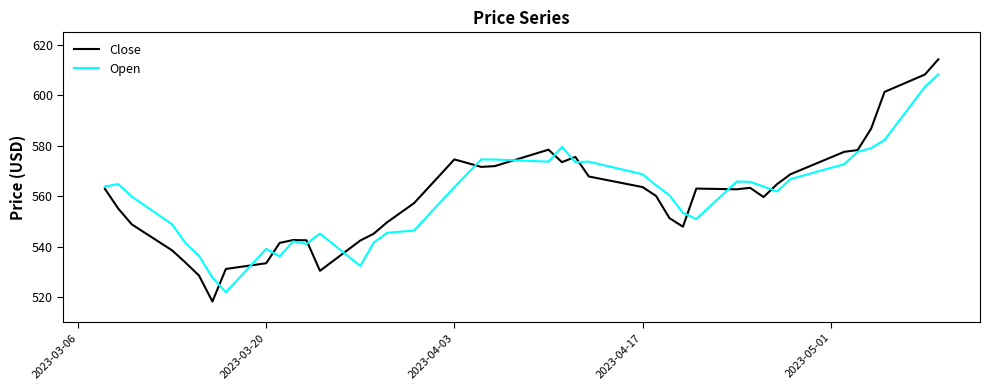

Which series has the widest spread of values?

Close